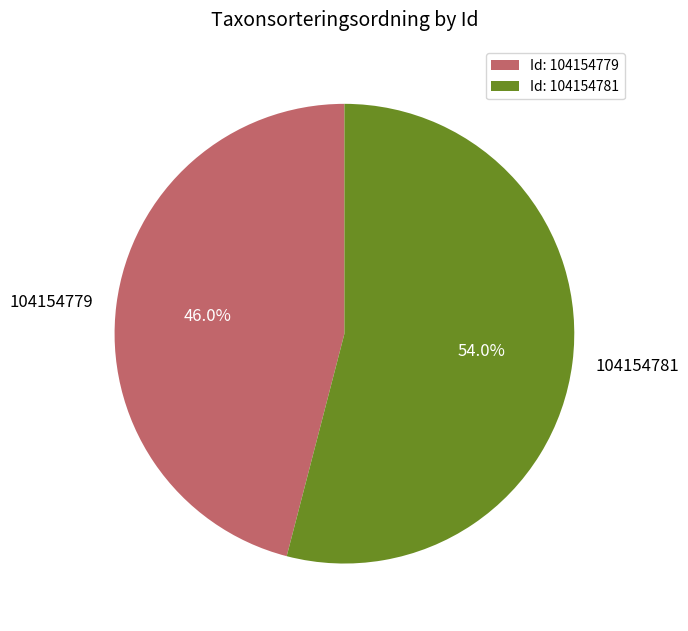

Between 104154779 and 104154781, which is larger?

104154781